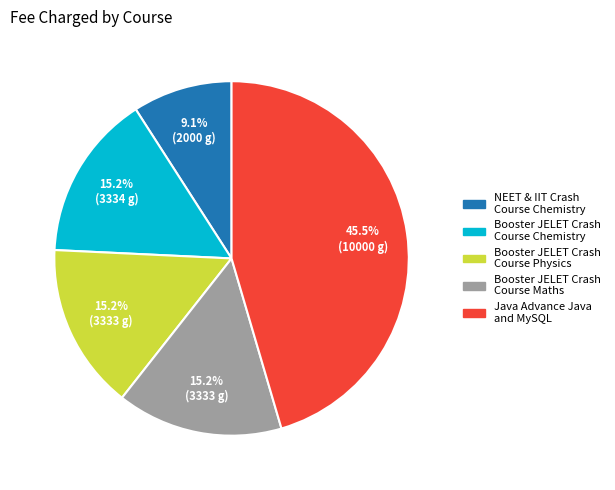

Does NEET & IIT Crash Course Chemistry represent more than half of the total?

No